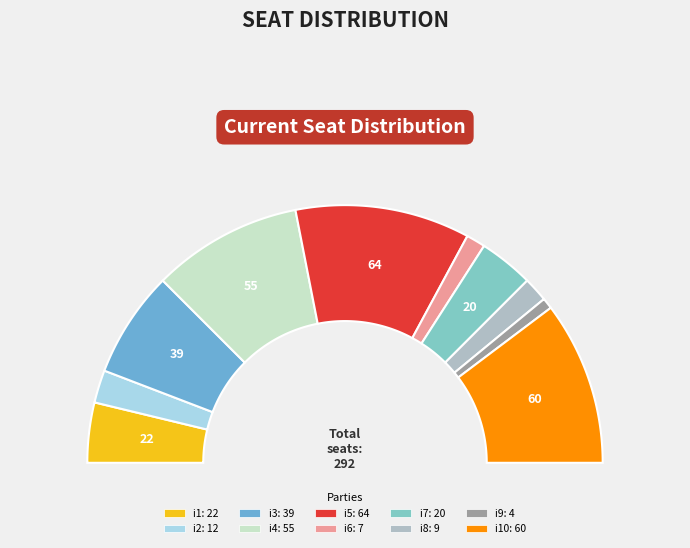

Which slice is the largest?

i5